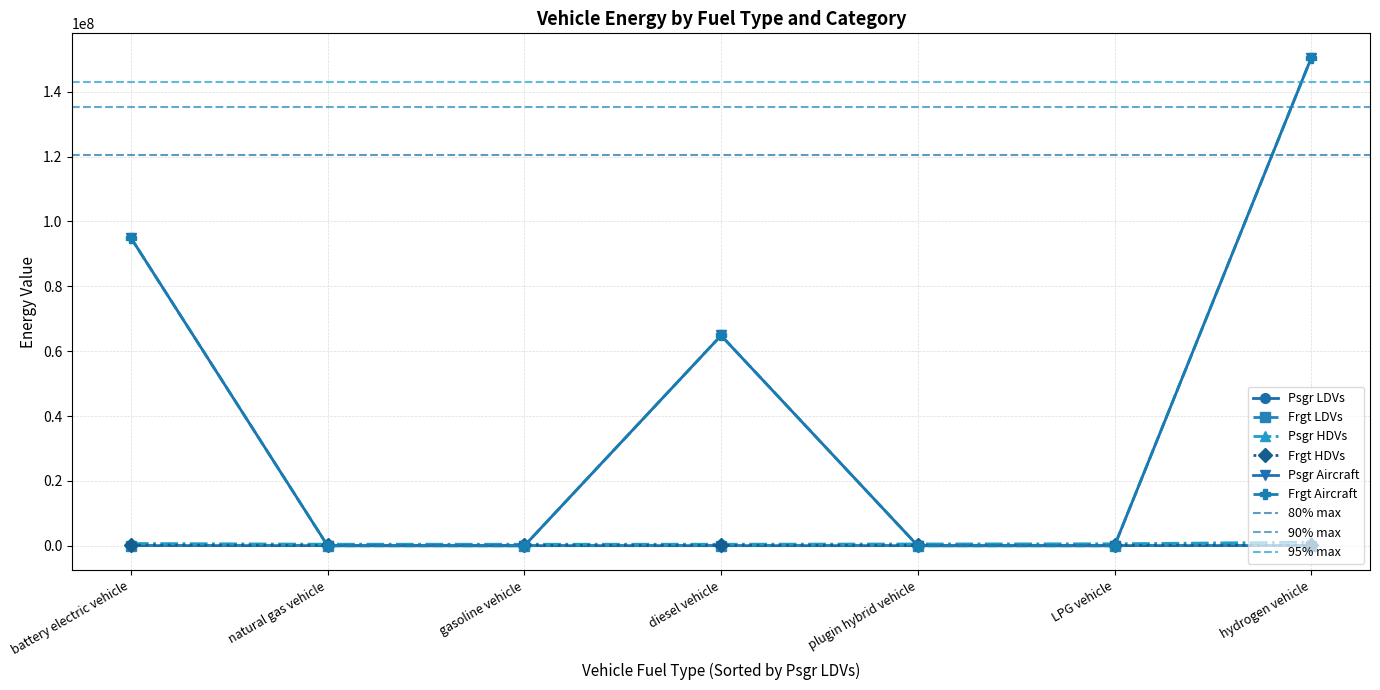

List the series in order of their peak value, lowest first.

Psgr LDVs, Frgt LDVs, Frgt HDVs, Psgr HDVs, Psgr Aircraft, Frgt Aircraft